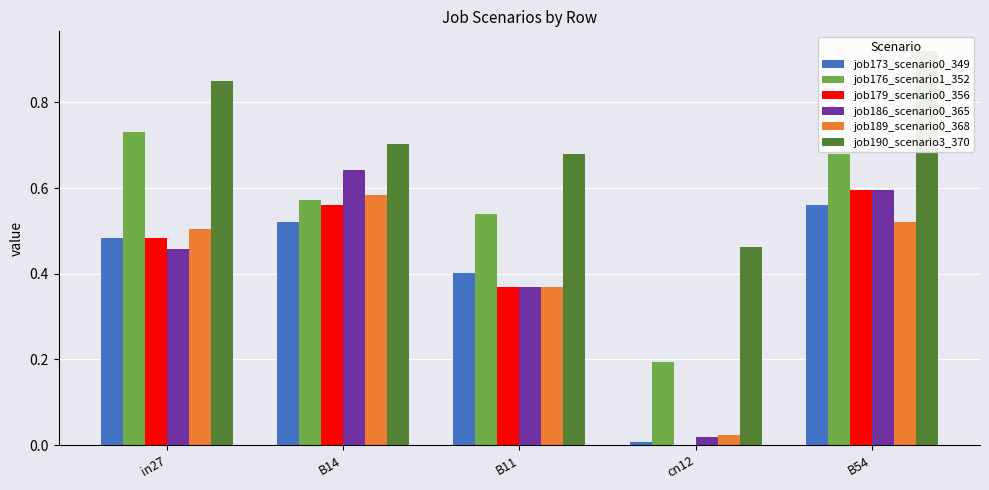

True or false: job176_scenario1_352 has a value of 0.9 at B14.

False